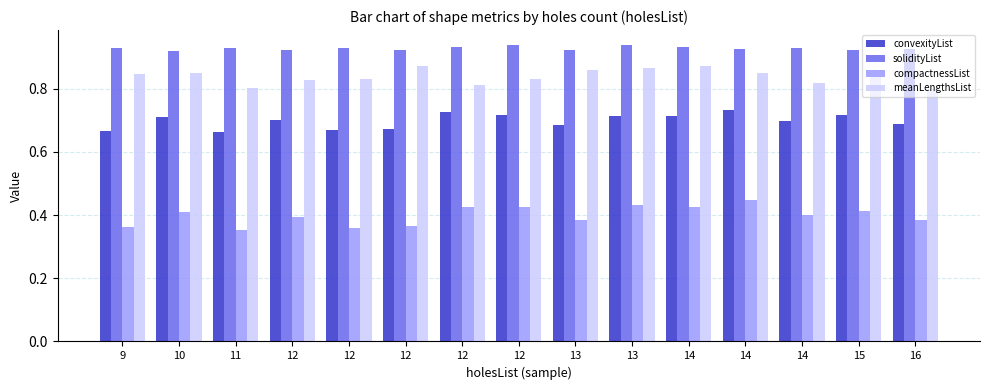

Does the chart contain any negative values?

No